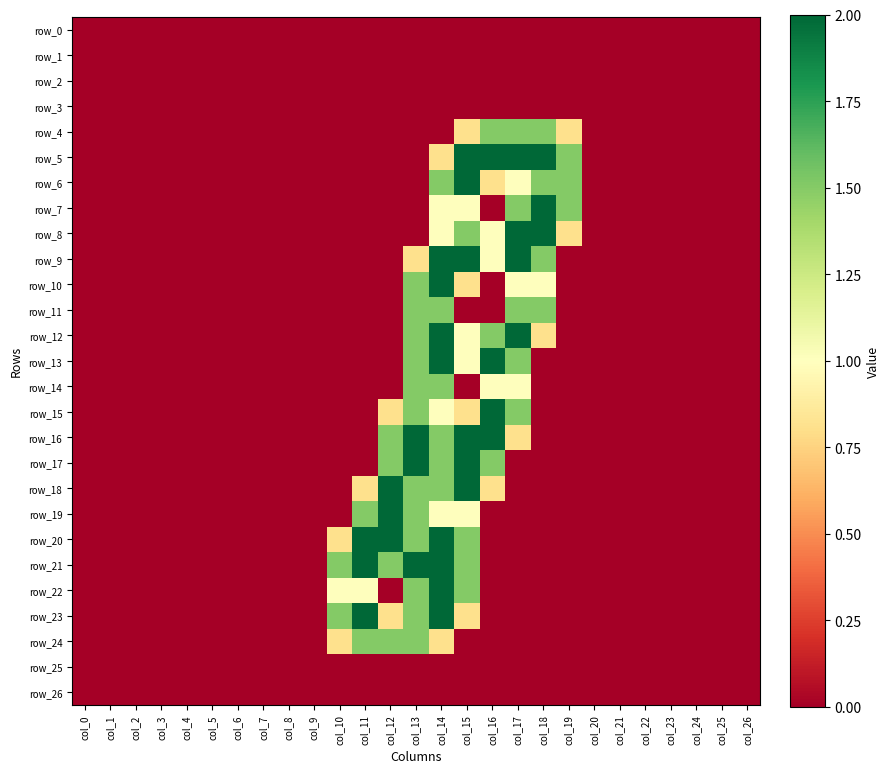

Which series has the largest range (max minus min)?

row_5